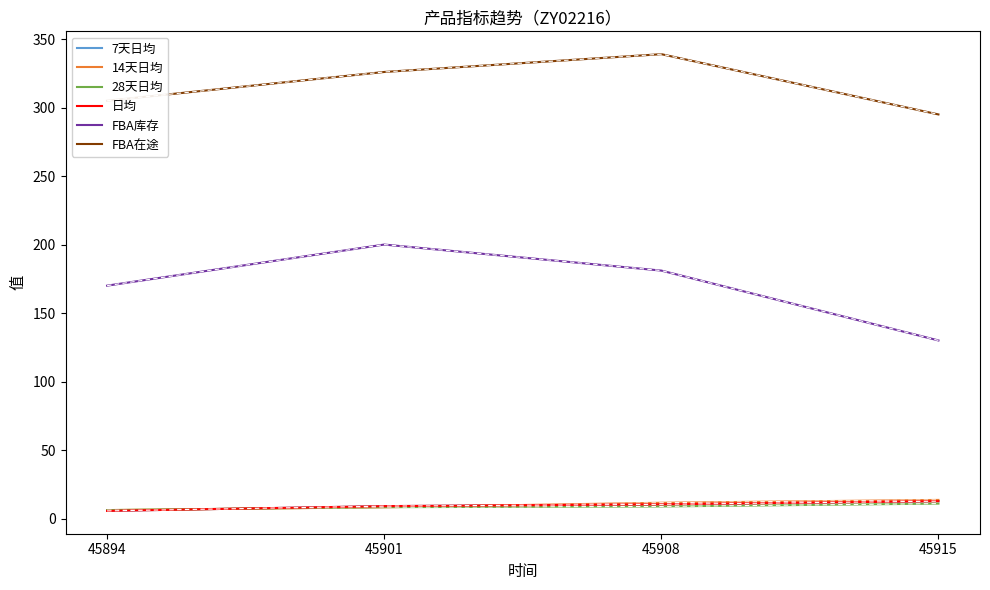

Does the chart display data point markers on the line(s)?

No